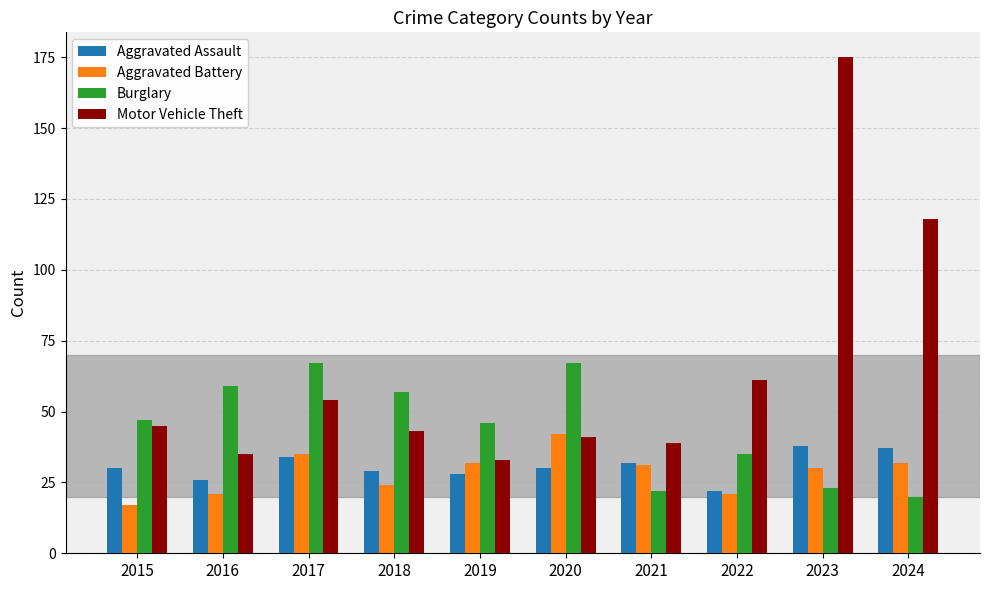

What is the value of the Aggravated Assault bar at the 7th from the left?

32